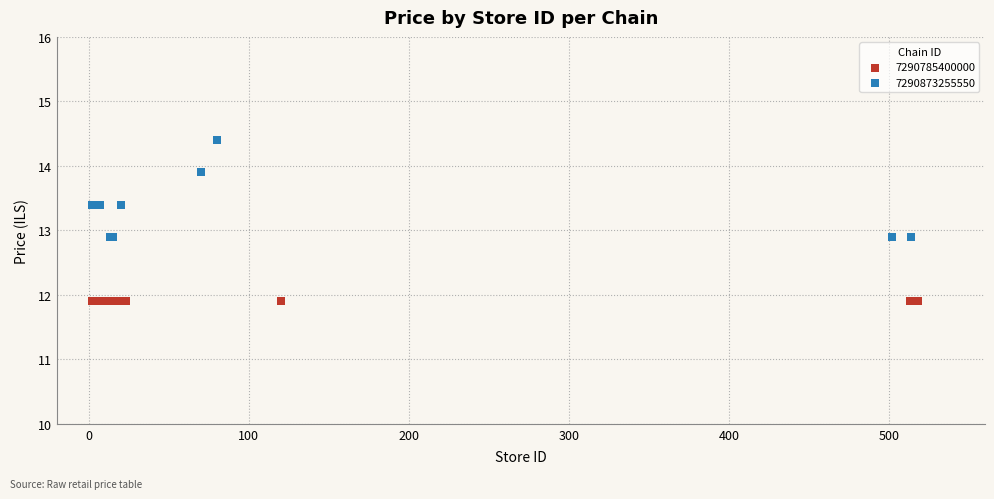

Which series reaches the minimum Y coordinate?

7290785400000